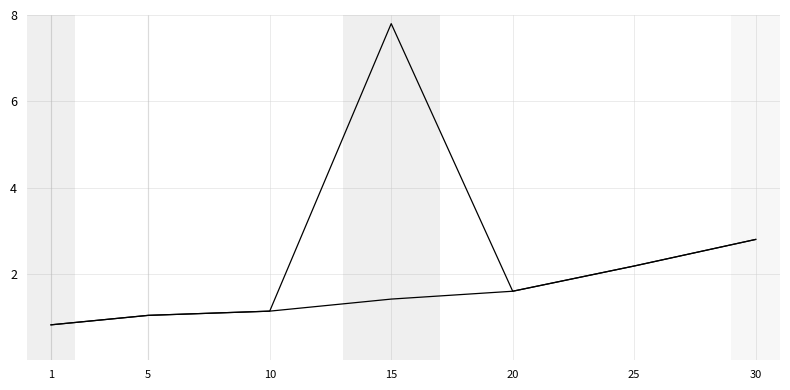

How many values are below 1?

1